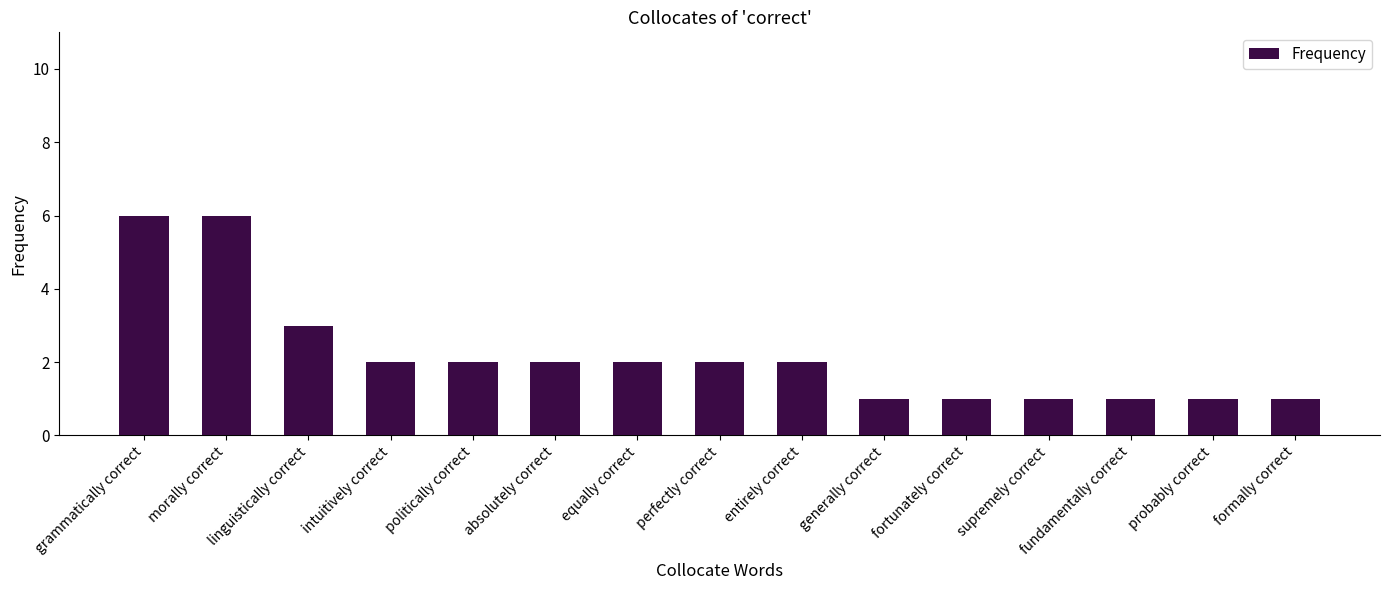

What is the maximum value shown in the chart?

6